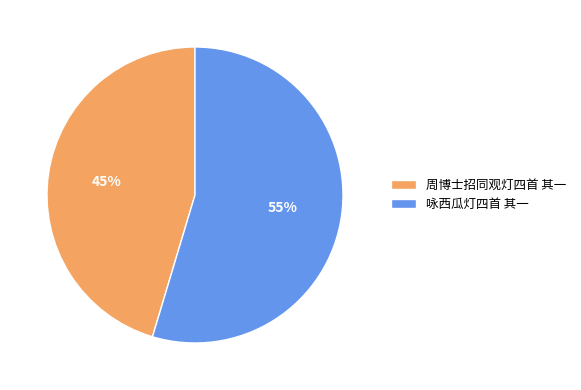

To the nearest percent, what is the combined percentage of 咏西瓜灯四首 其一 and 周博士招同观灯四首 其一?

100%